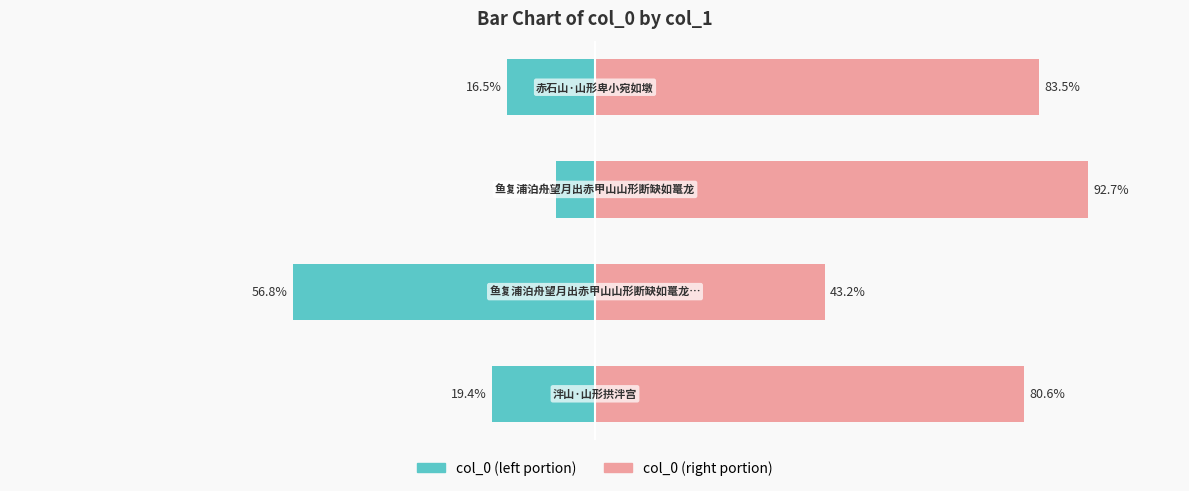

What is the difference between the maximum and minimum values in the col_0 (left) series?

49.5